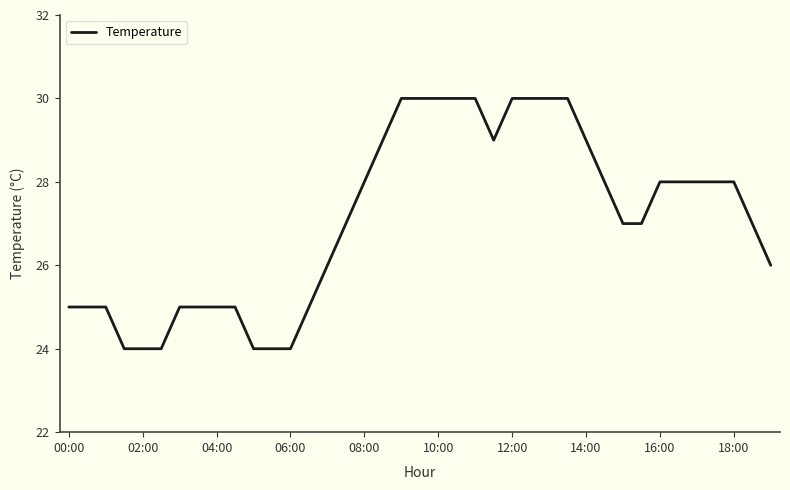

What is the greatest value displayed?

30